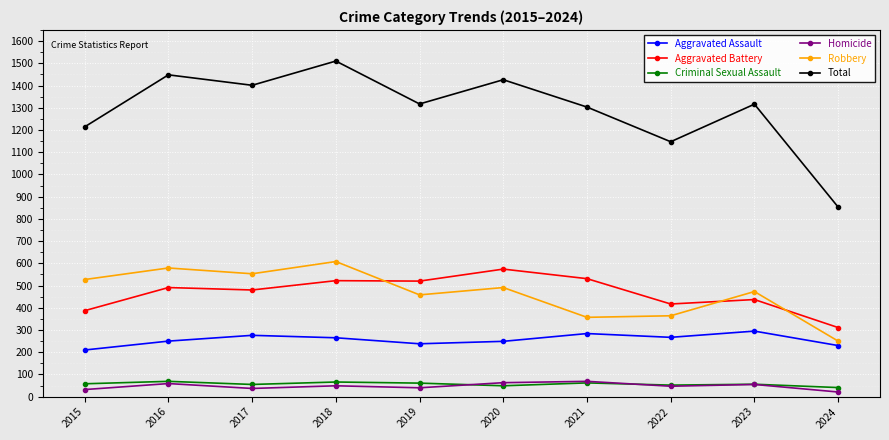

In Robbery, how many points are higher than both neighbors (excluding endpoints)?

4